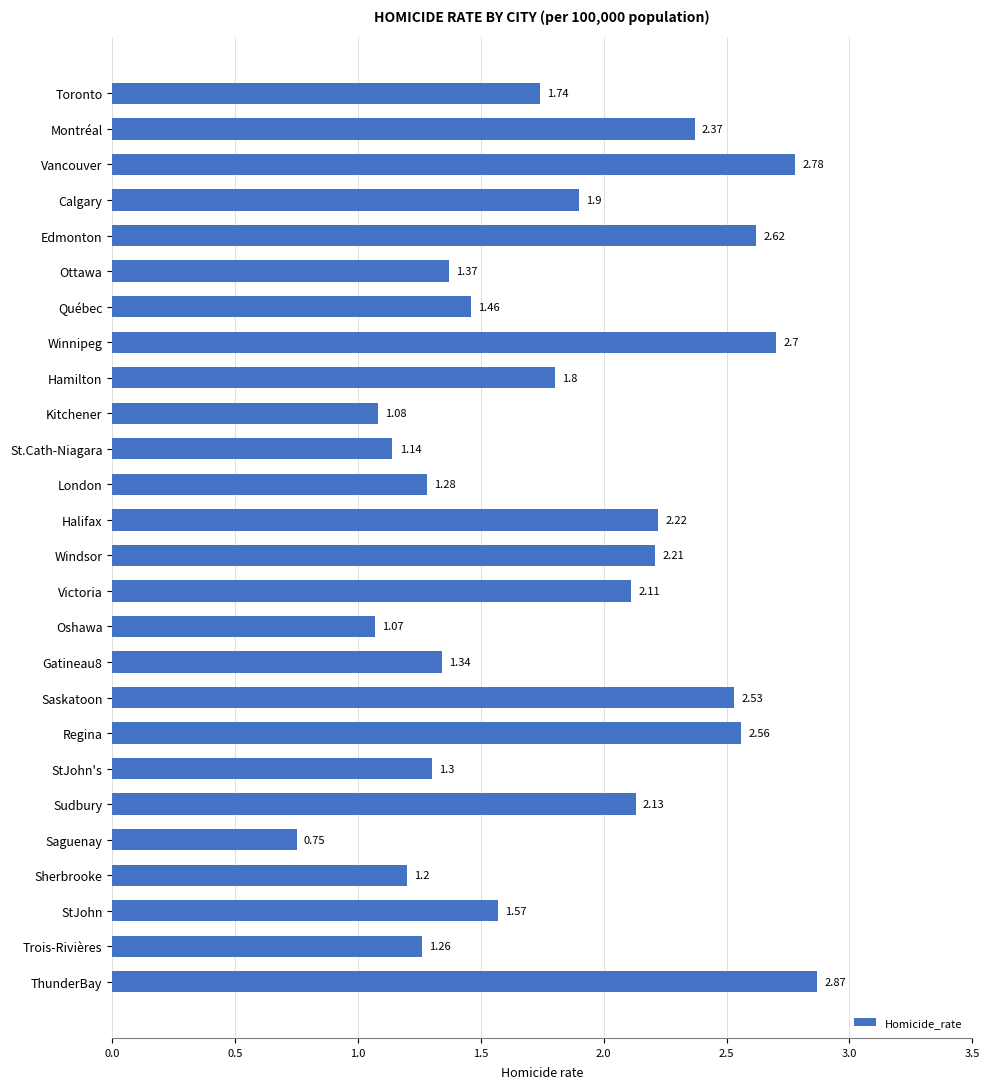

What is the label of the 15th bar from the bottom?

London